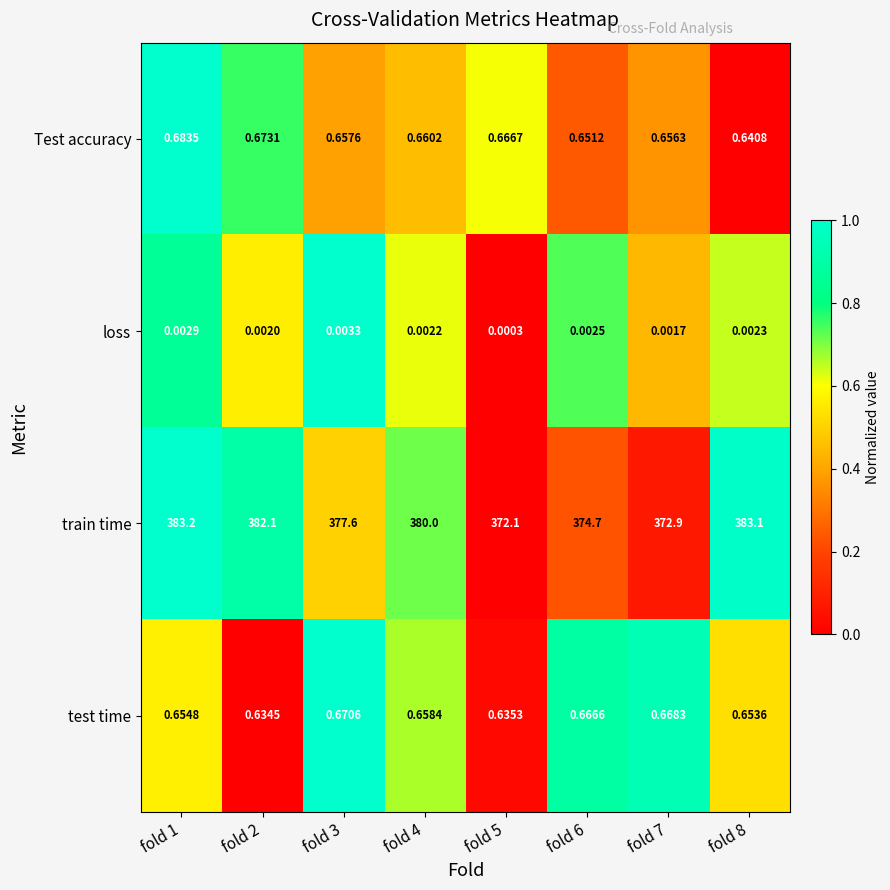

Which series has the largest range (max minus min)?

train time